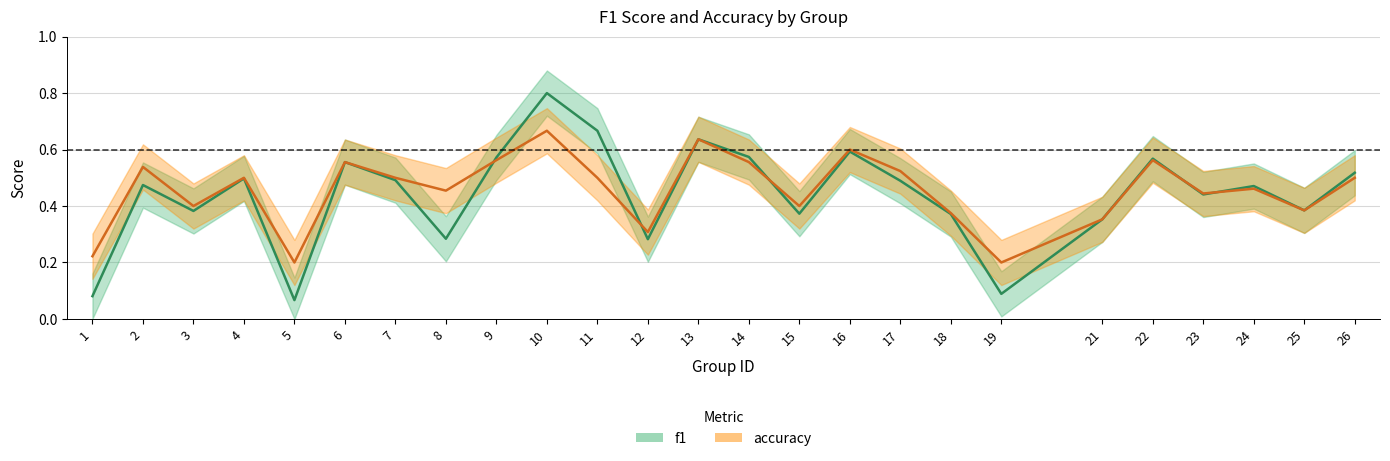

What are all the series names shown in the legend?

f1, accuracy